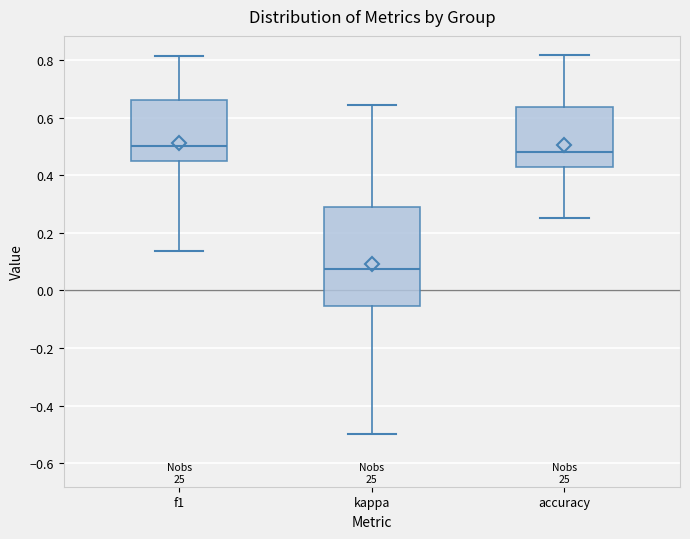

Reading left to right, read every box against the y-axis: the position of its median line, the range the box covers, and the ends of its whiskers. The values are not printed on the chart, so give them approximately, as read against the axis.

f1: median 0.50, box 0.44 to 0.66, whiskers 0.14 to 0.82
kappa: median 0.08, box -0.06 to 0.30, whiskers -0.50 to 0.64
accuracy: median 0.48, box 0.42 to 0.64, whiskers 0.26 to 0.82